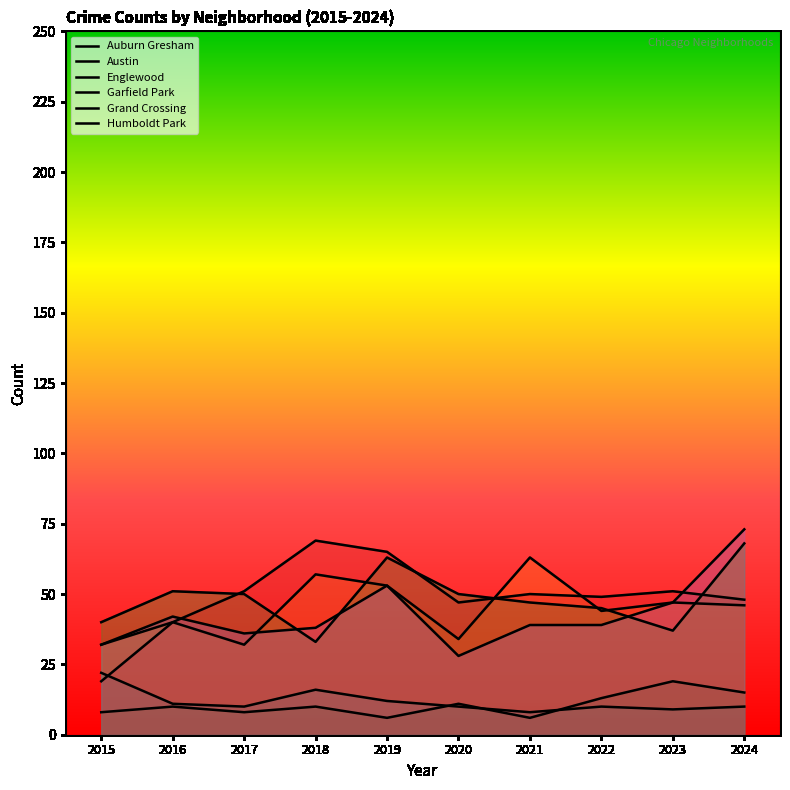

Is it true that Englewood equals 16 at 2023?

False